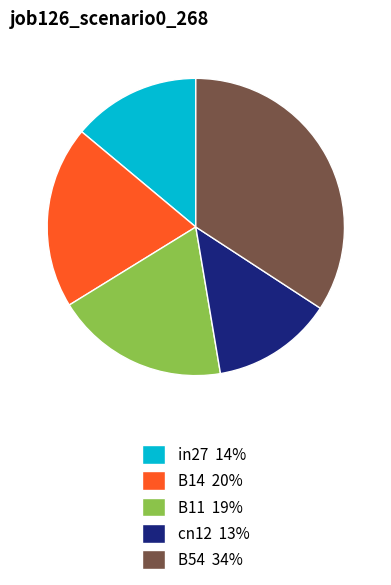

How many slices are in this pie chart?

5